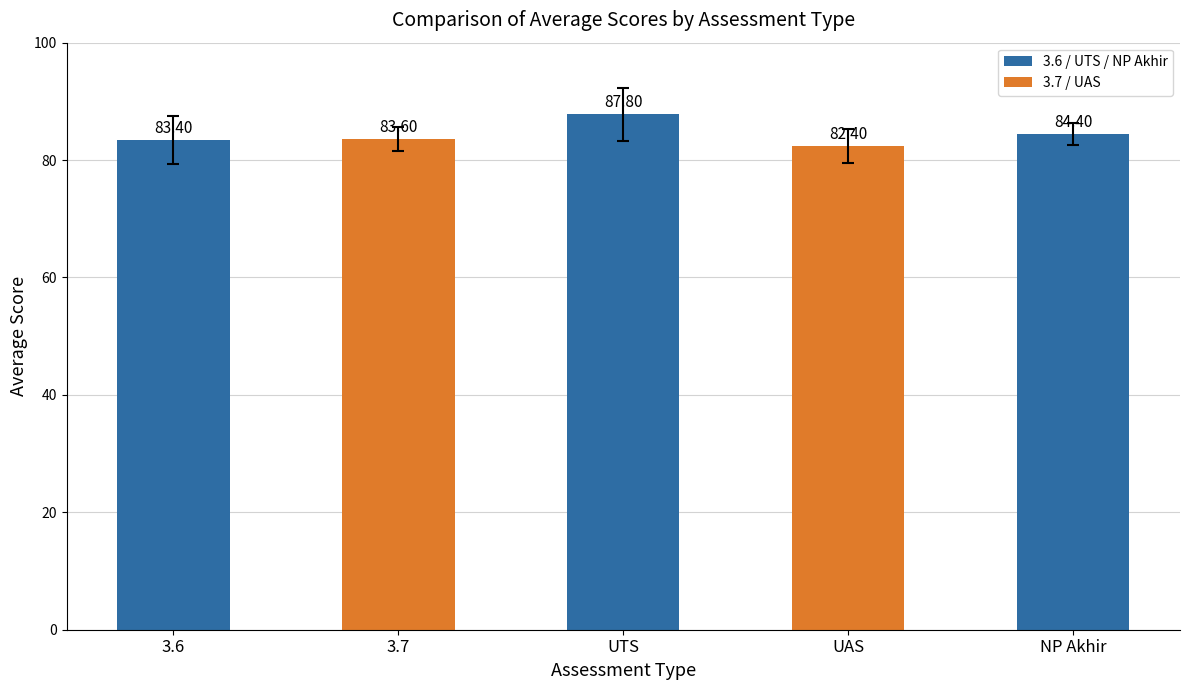

What is the label of the 5th bar from the left?

NP Akhir